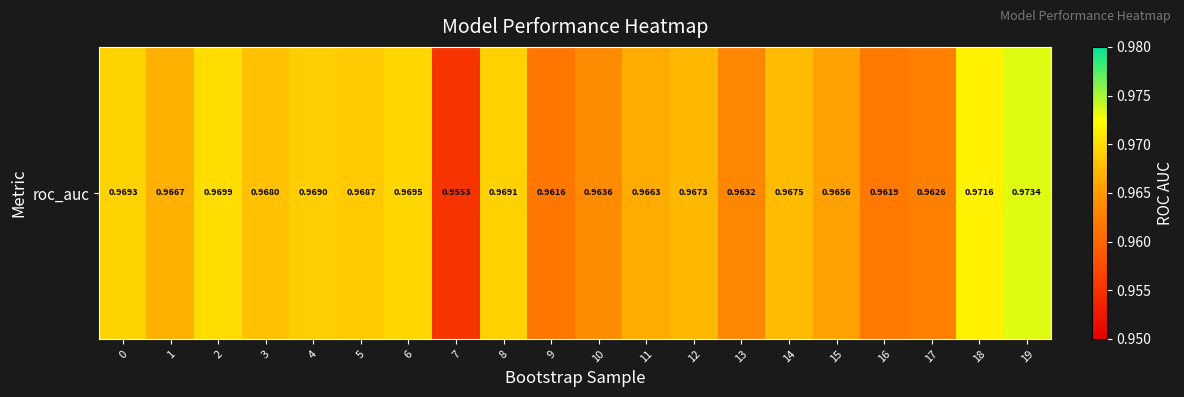

List the labels in order of value, largest first.

19, 18, 2, 6, 0, 8, 4, 5, 3, 14, 12, 1, 11, 15, 10, 13, 17, 16, 9, 7